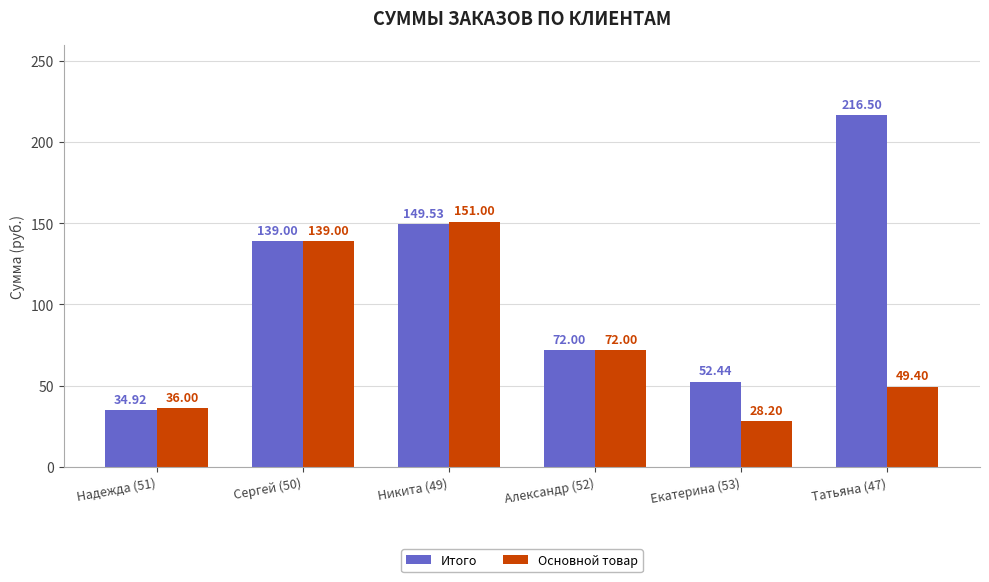

Reading left to right, what are all the values shown in this chart?

Итого: Надежда (51)=34.9	Сергей (50)=139.0	Никита (49)=149.5	Александр (52)=72.0	Екатерина (53)=52.4	Татьяна (47)=216.5
Основной товар: Надежда (51)=36.0	Сергей (50)=139.0	Никита (49)=151.0	Александр (52)=72.0	Екатерина (53)=28.2	Татьяна (47)=49.4